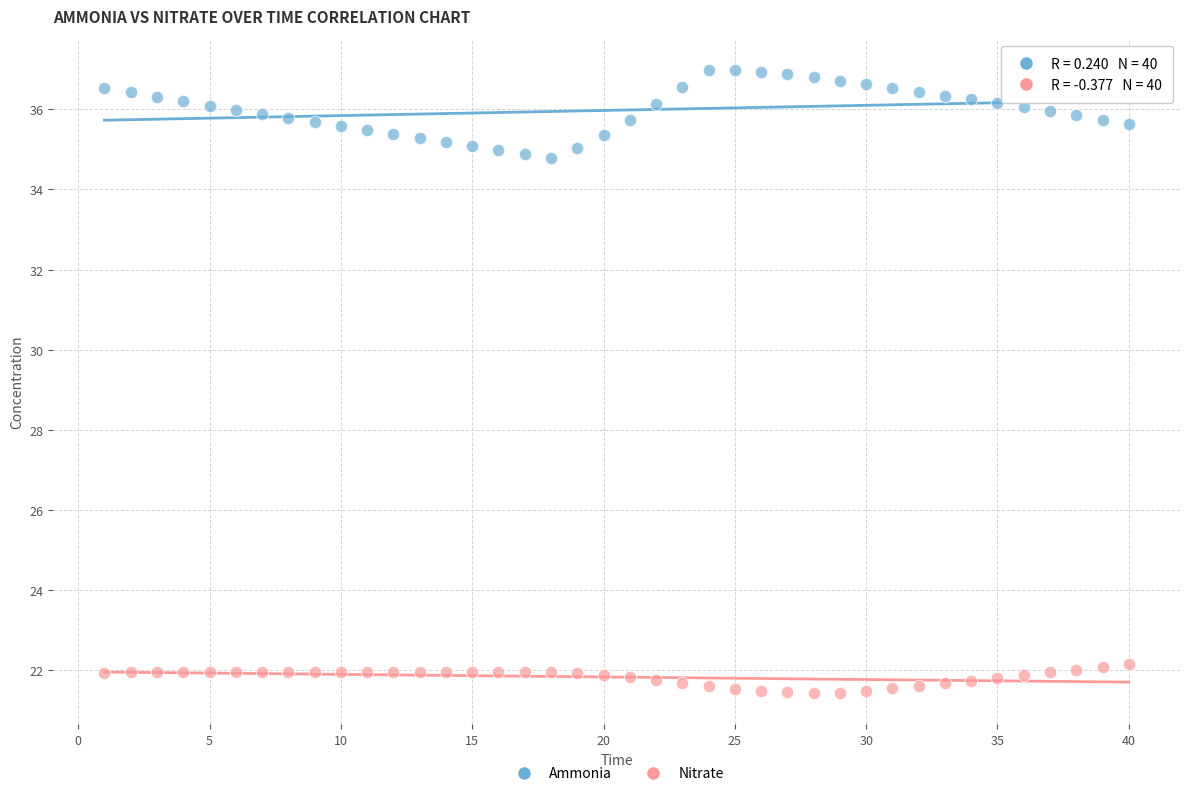

Across all data points, what is the range of Y values (max minus min)?

15.5